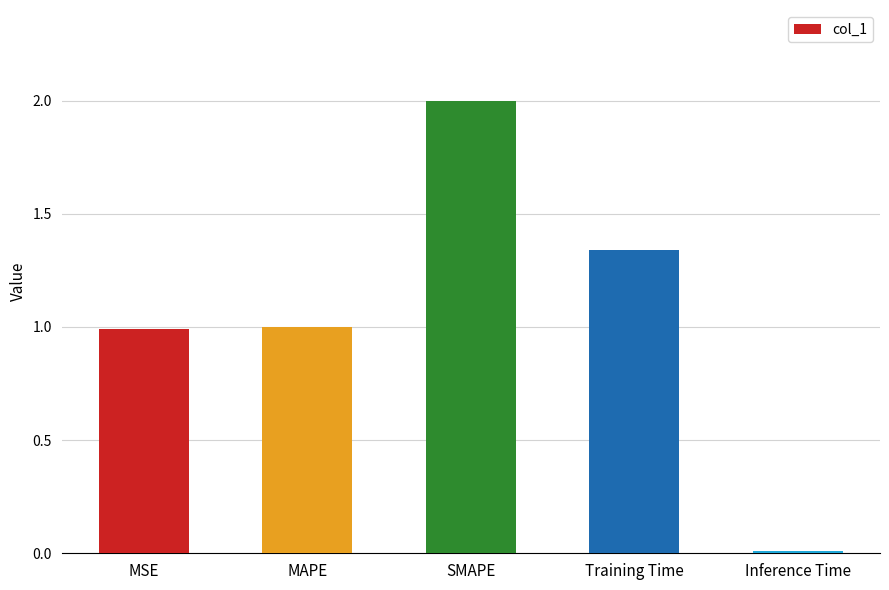

What is the label of the 4th bar from the left?

Training Time